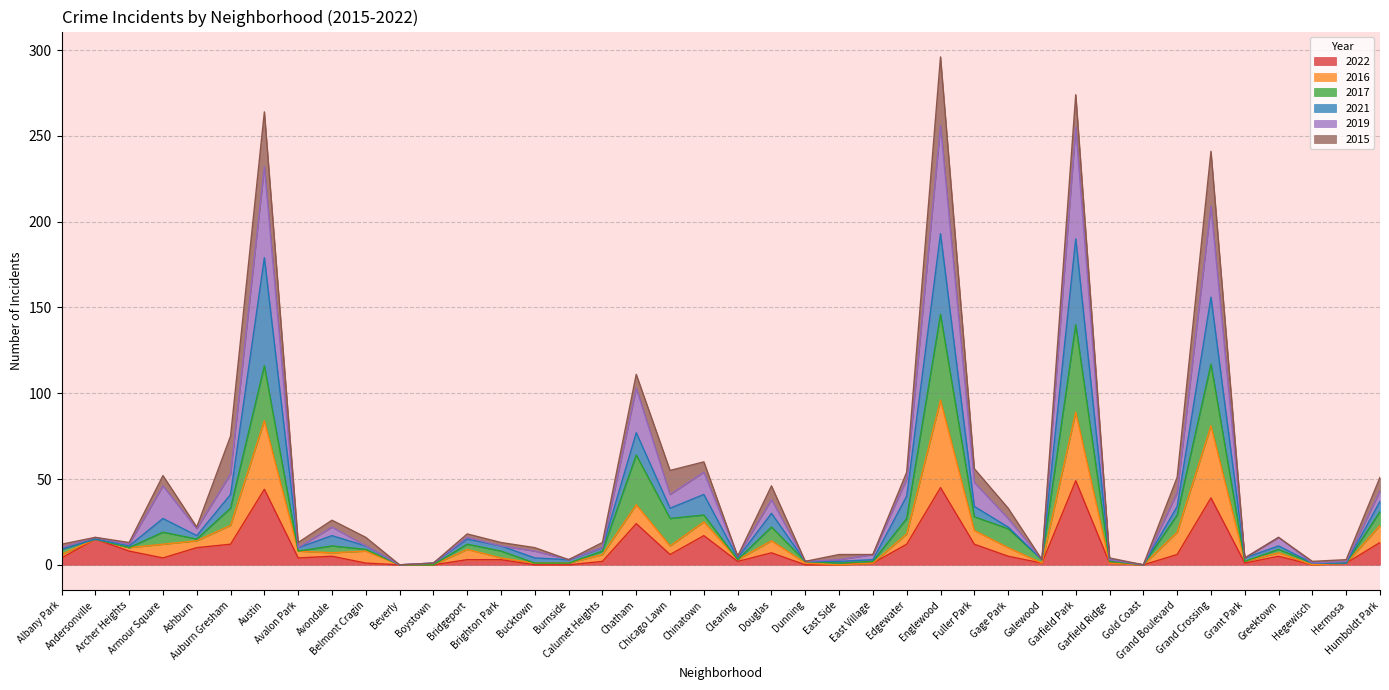

What is the maximum value for 2022?

49